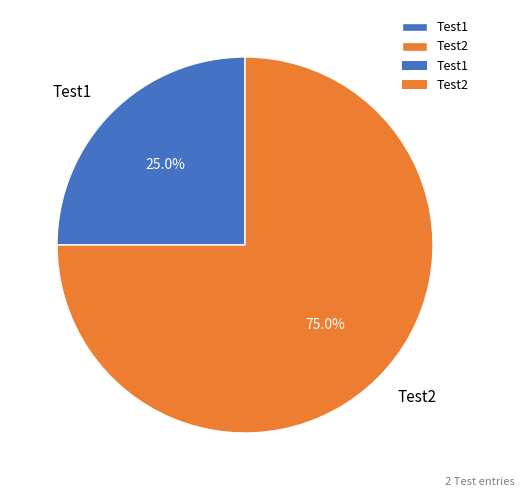

Is Test2 the majority of the pie?

Yes